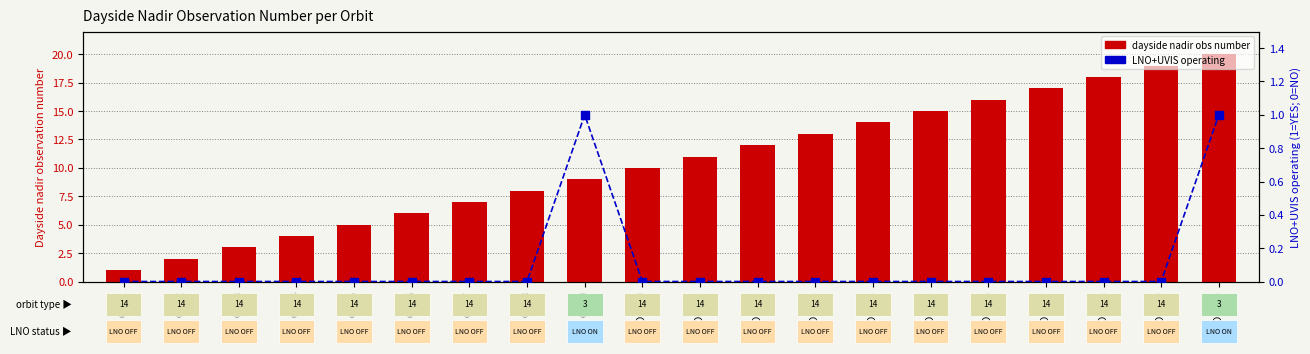

What are all the series names shown in the legend?

dayside nadir obs number, LNO+UVIS operating (1=YES)